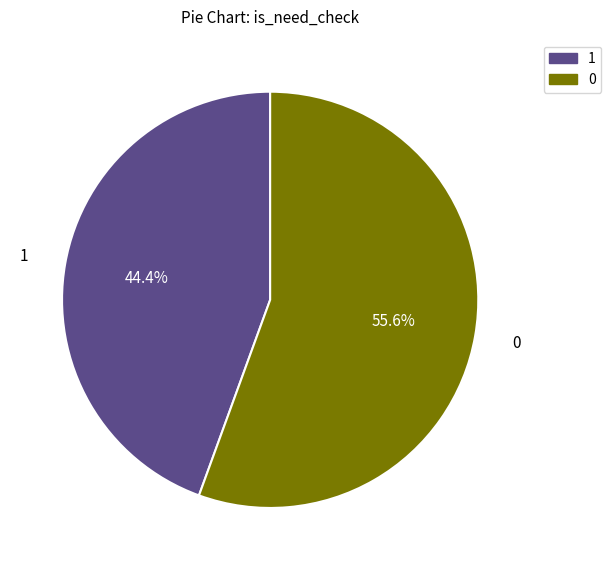

Count the number of slices in the pie.

2